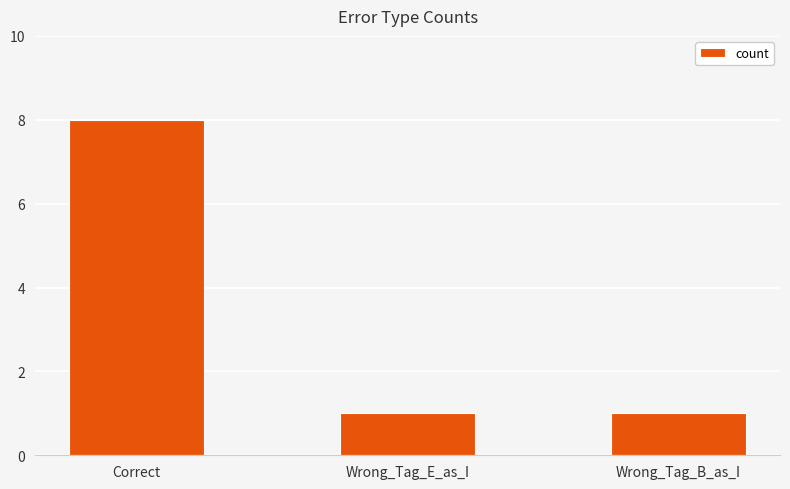

Reading left to right, list all the values displayed in this chart.

8	1	1